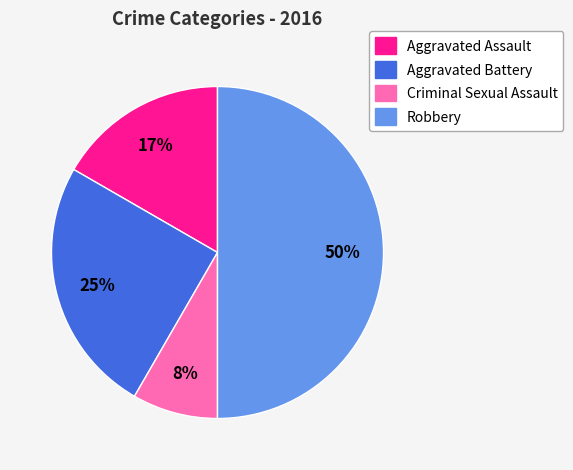

The Criminal Sexual Assault slice represents 8% of the pie. True or false?

True